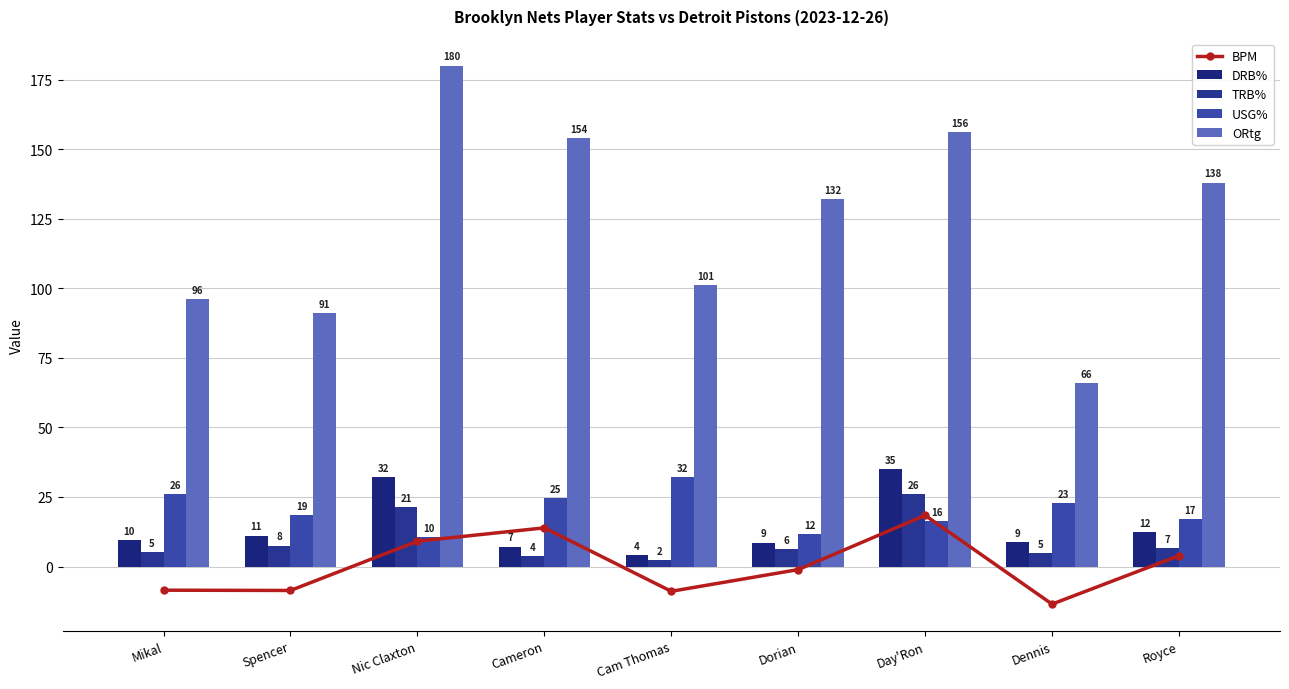

What is the sum of all TRB% values?

83.8